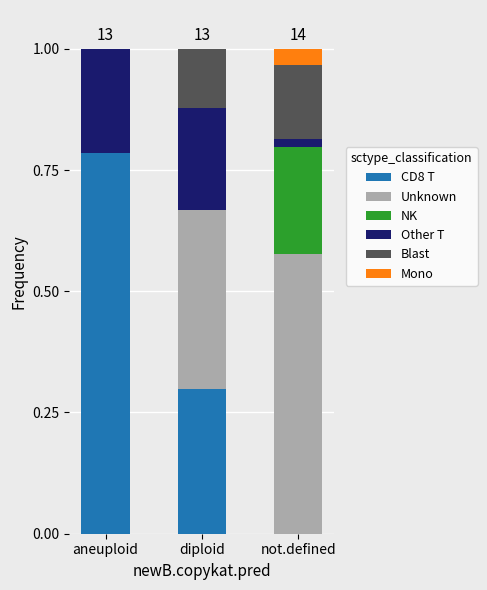

How many series are shown in this chart?

6